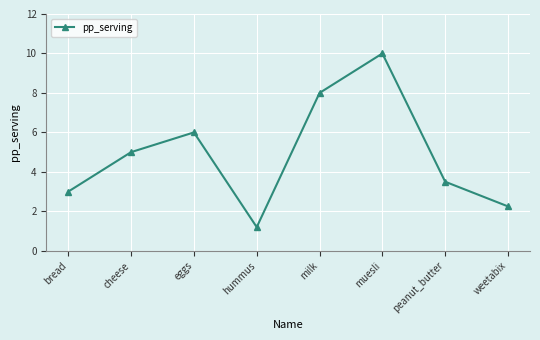

What is the average value?

4.9